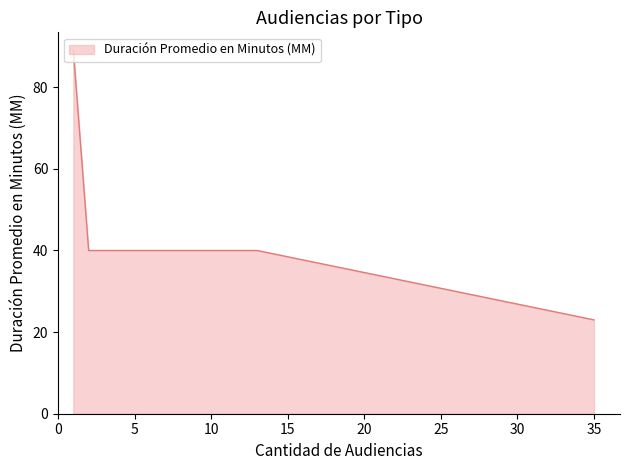

What is the minimum value shown in the chart?

23